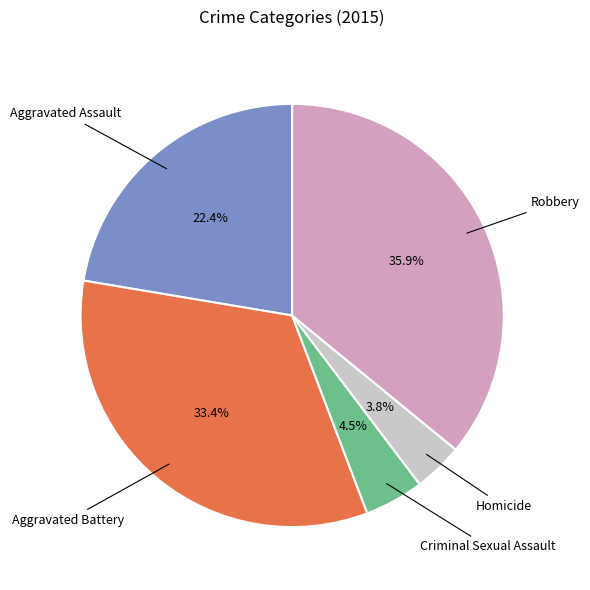

Does any single category account for the majority?

No